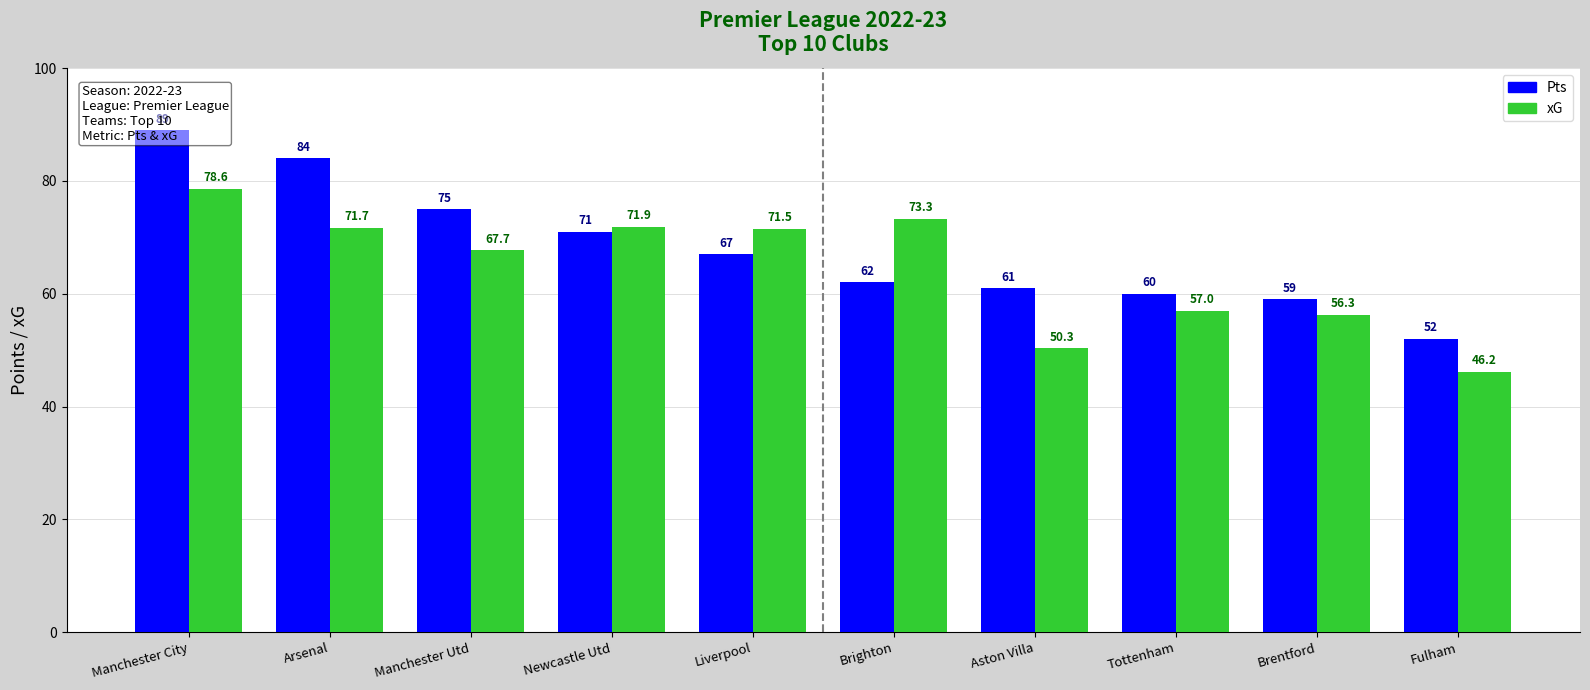

List the series in order of their overall mean, highest first.

Pts, xG